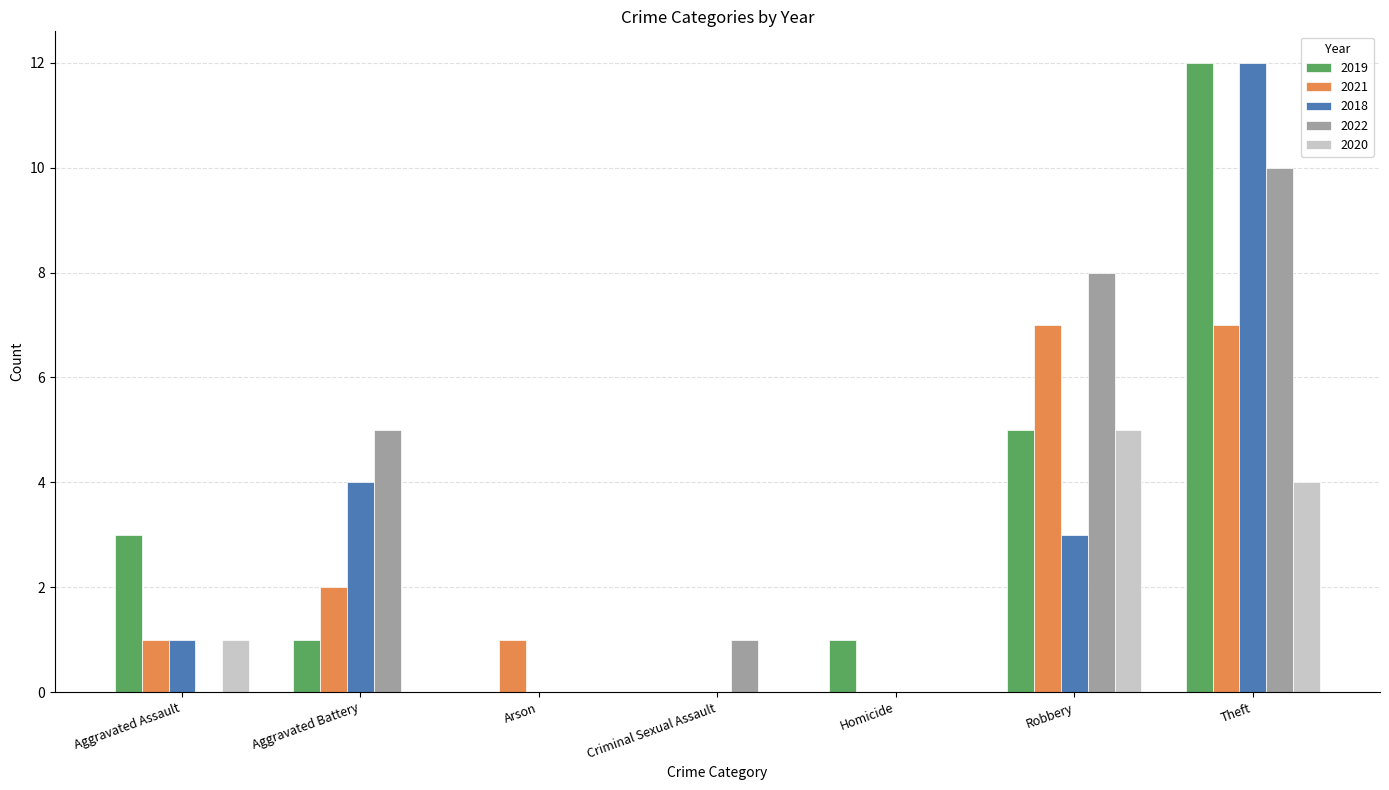

Does the chart contain stacked bars?

No